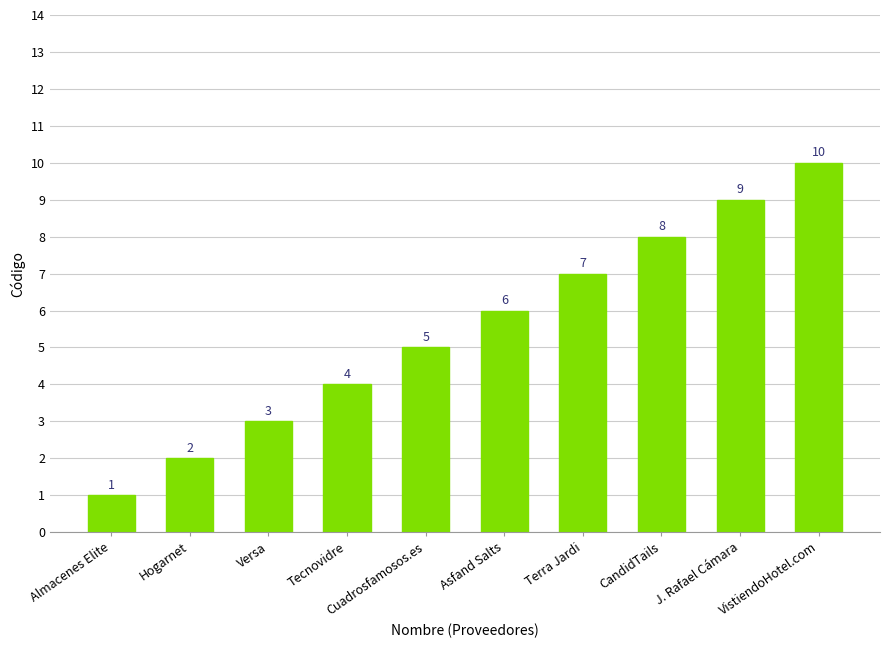

Reading right to left, what are all the values shown in this chart?

VistiendoHotel.com=10	J. Rafael Cámara=9	CandidTails=8	Terra Jardi=7	Asfand Salts=6	Cuadrosfamosos.es=5	Tecnovidre=4	Versa=3	Hogarnet=2	Almacenes Elite=1